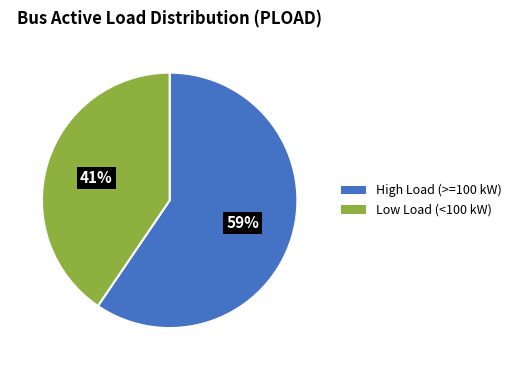

Approximately how many times larger is the value at Low Load (<100 kW) compared to High Load (>=100 kW)?

0.7